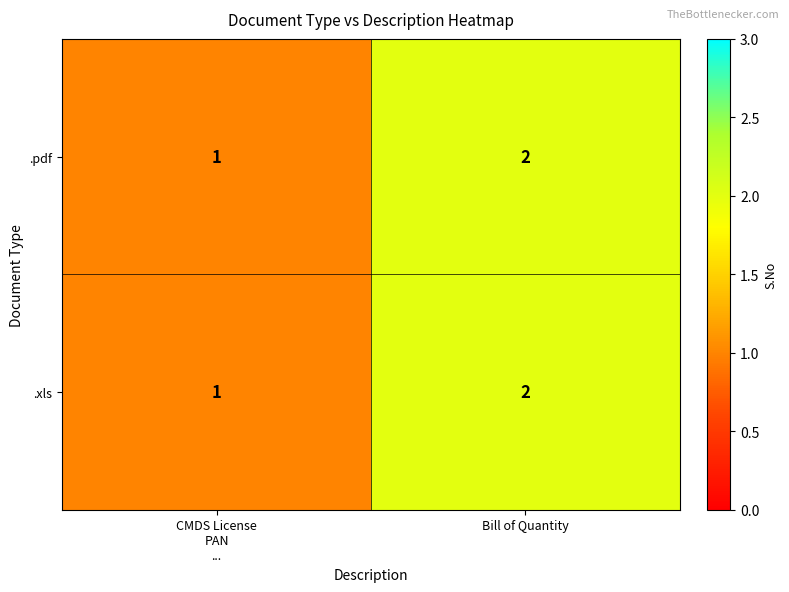

What is the total value across all series at Bill of Quantity?

4